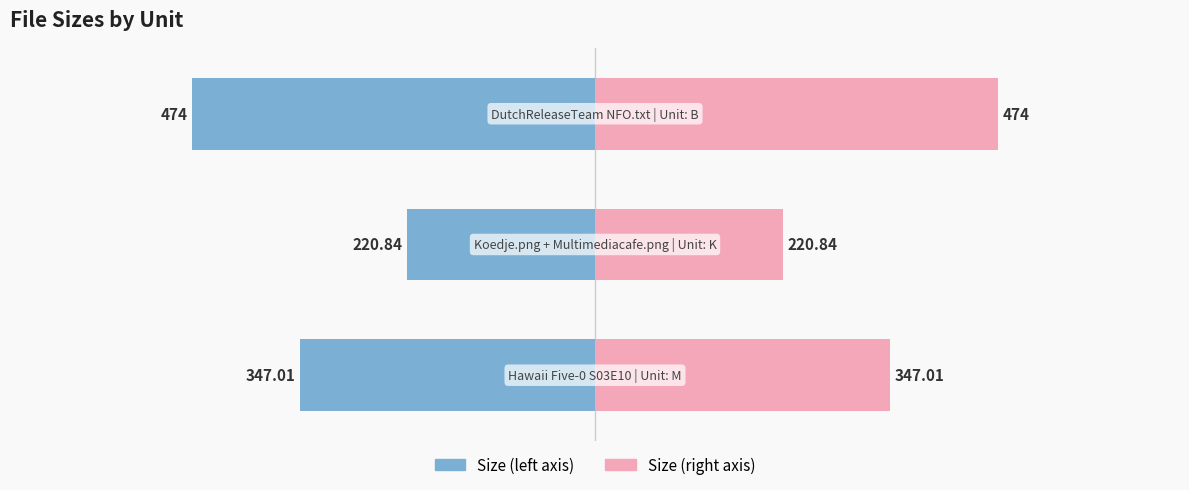

What is the difference between the maximum and second lowest values in the Size (right) series?

127.0